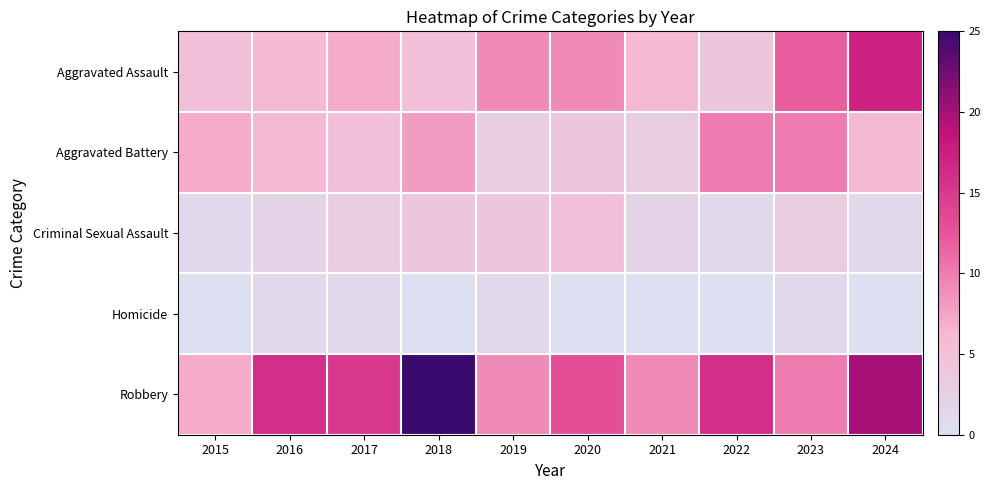

What is the difference between the highest and lowest values at 2015?

7